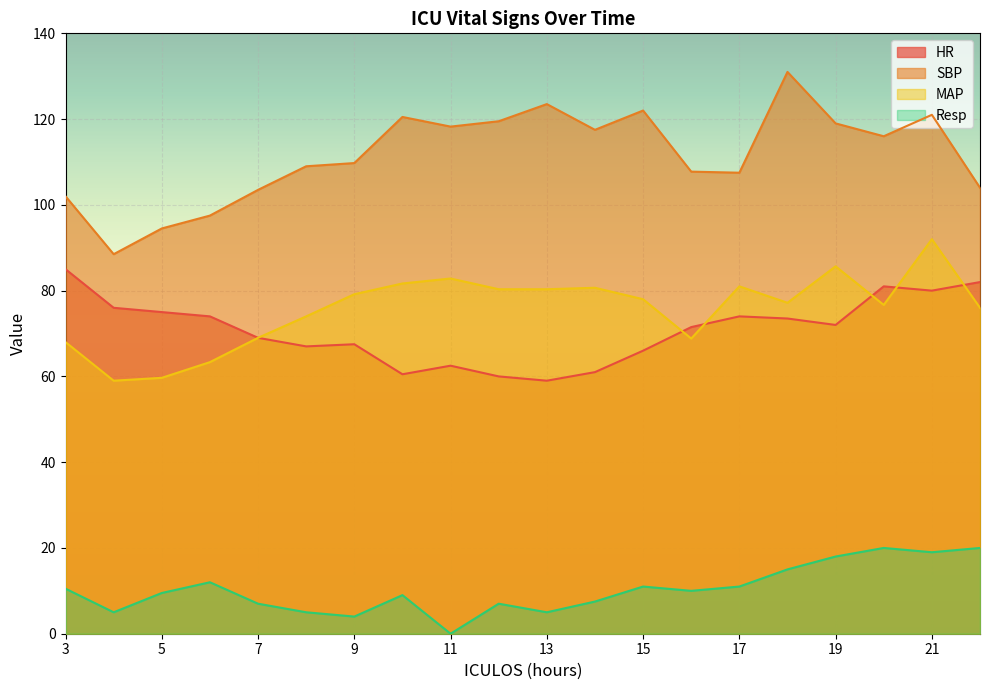

Reading right to left, what are all the values shown in this chart?

HR: 82.0	80.0	81.0	72.0	73.5	74.0	71.5	66.0	61.0	59.0	60.0	62.5	60.5	67.5	67.0	69.0	74.0	75.0	76.0	85.0
SBP: 104.0	121.0	116.0	119.0	131.0	107.5	107.8	122.0	117.5	123.5	119.5	118.2	120.5	109.8	109.0	103.5	97.5	94.5	88.5	102.0
MAP: 76.0	92.0	76.7	85.7	77.2	81.0	68.8	78.0	80.7	80.3	80.3	82.8	81.7	79.2	74.0	69.0	63.3	59.7	59.0	68.0
Resp: 20.0	19.0	20.0	18.0	15.0	11.0	10.0	11.0	7.5	5.0	7.0	0.0	9.0	4.0	5.0	7.0	12.0	9.5	5.0	10.5